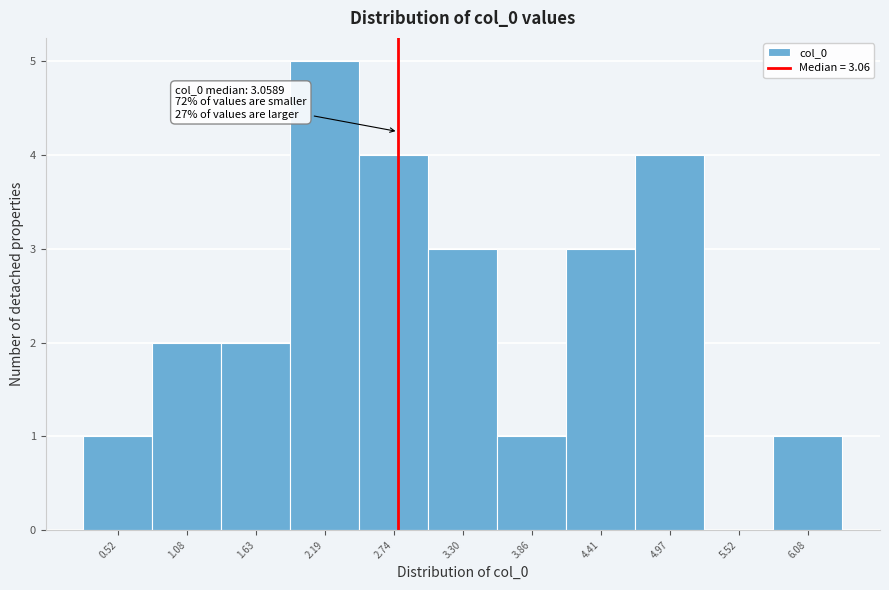

Reading right to left, transcribe all the data shown in this chart.

6.08=1	5.52=0	4.97=4	4.41=3	3.86=1	3.30=3	2.74=4	2.19=5	1.63=2	1.08=2	0.52=1